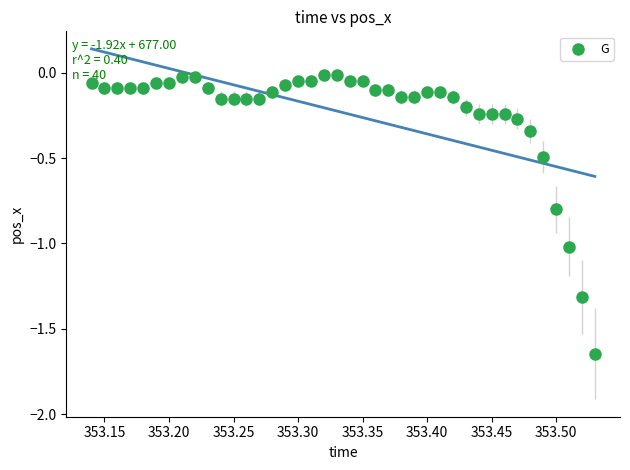

What is the range of Y values (max minus min)?

1.6